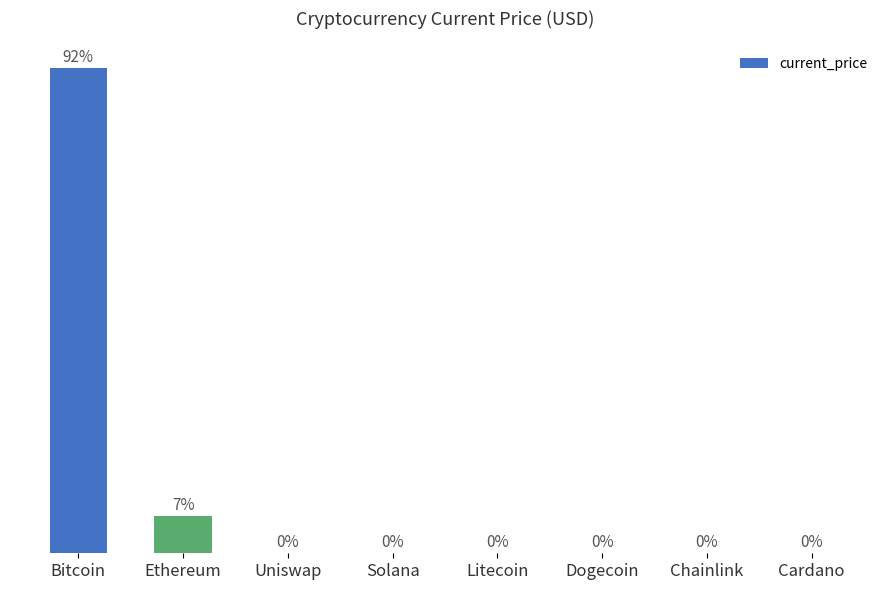

Where is the data nearest to the value 46?

Ethereum